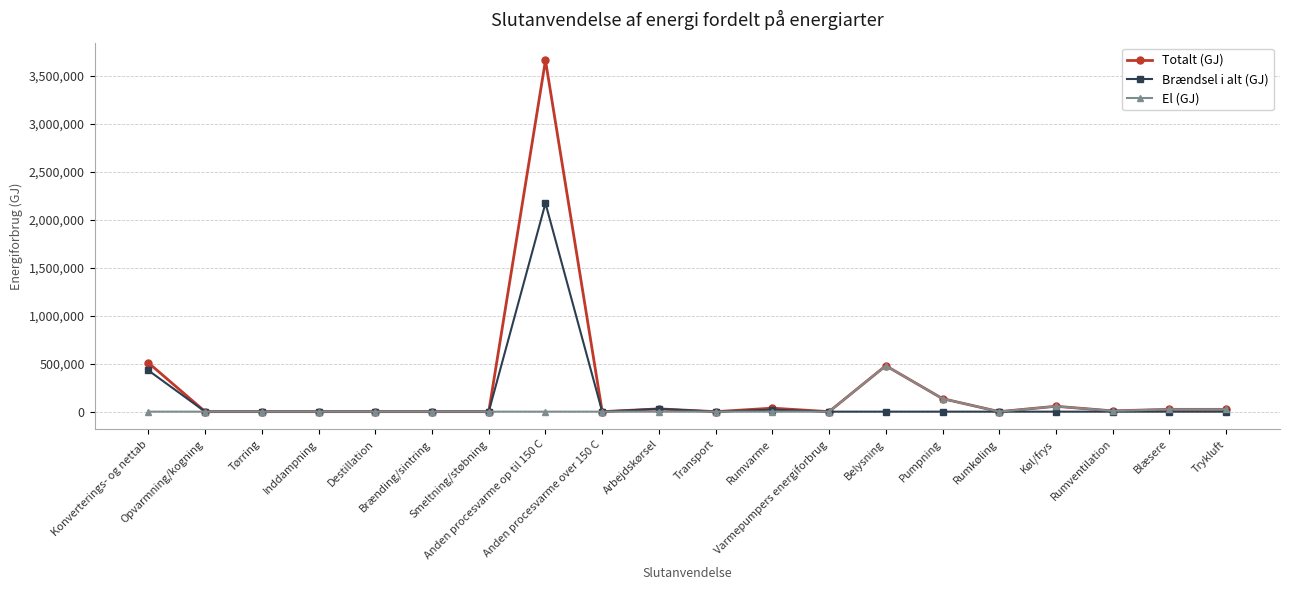

Which series has the largest range (max minus min)?

Totalt (GJ)